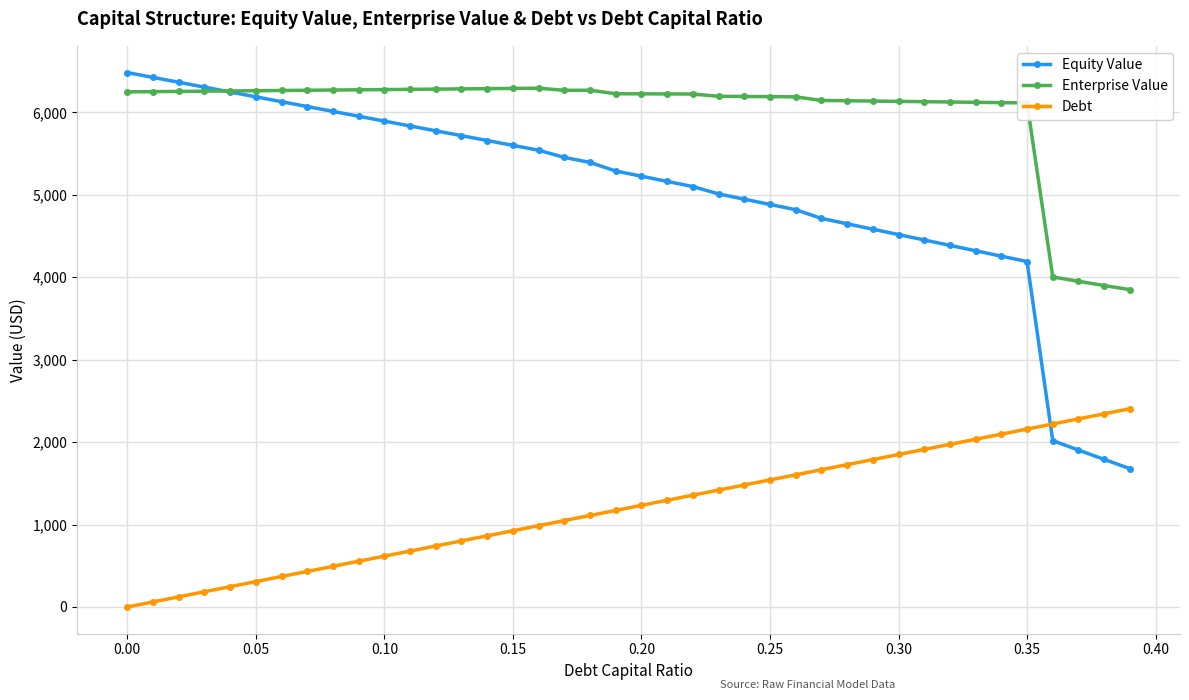

What is the lowest value of the Enterprise Value series?

3850.0